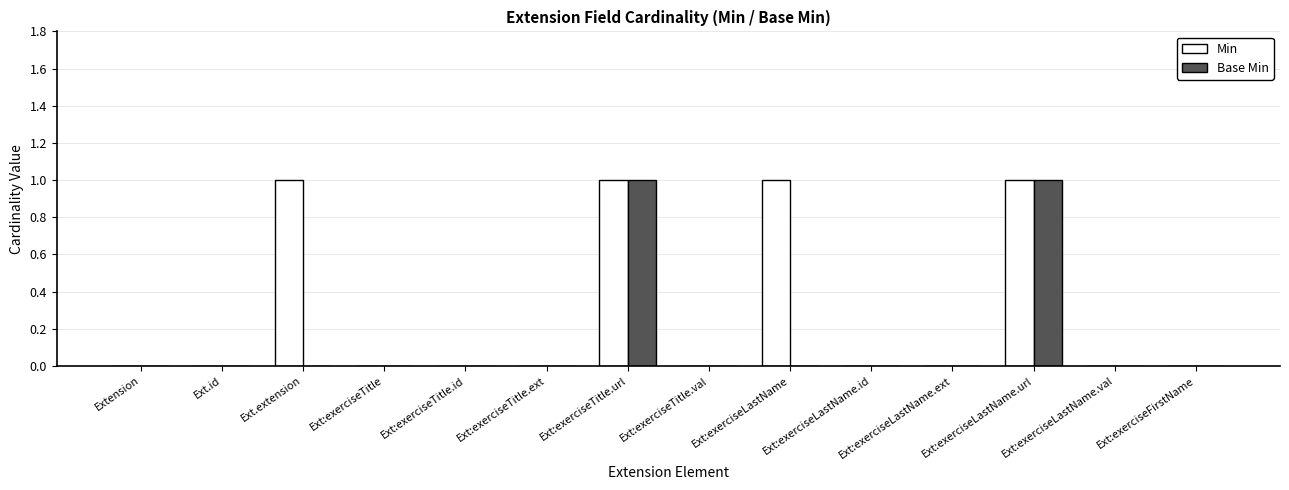

The value of Min at Ext:exerciseLastName.id is 0. True or false?

True